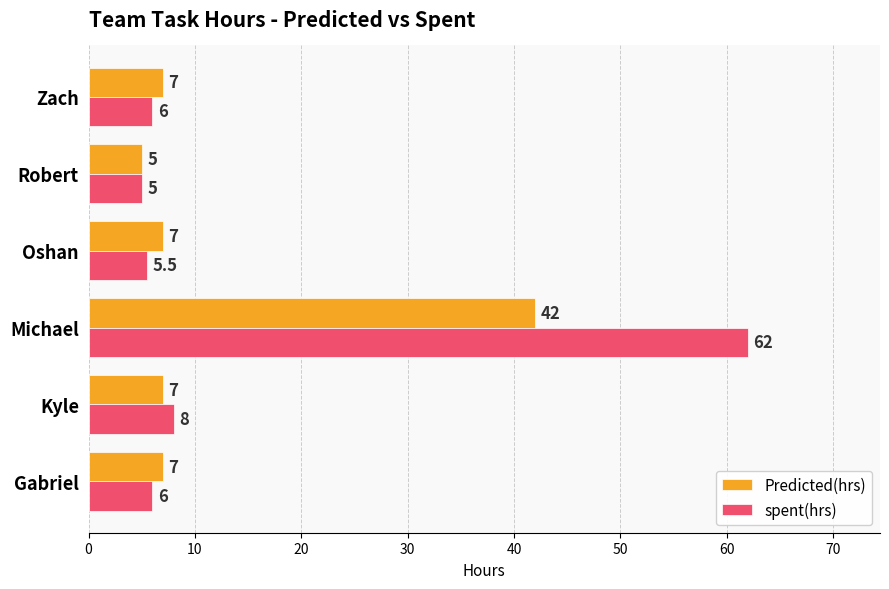

Which series has the largest total across all categories?

spent(hrs)